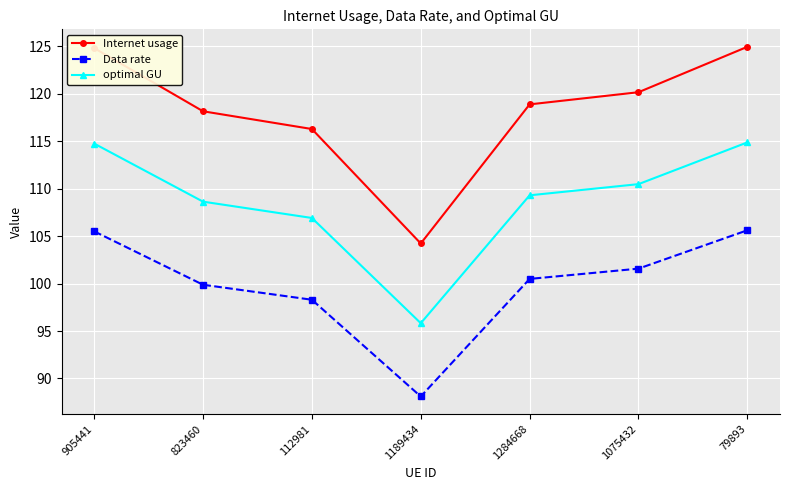

What is the difference between the Data rate values at 1075432 and 1189434?

13.5